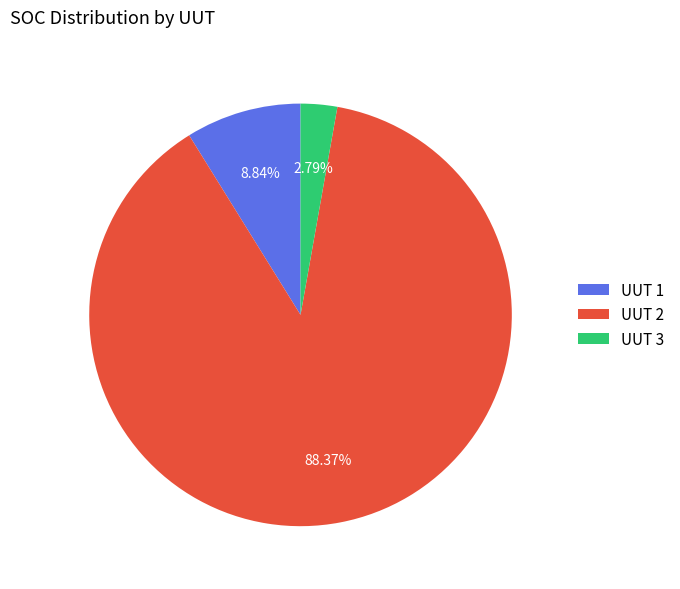

Which has a higher value, UUT 1 or UUT 3?

UUT 1